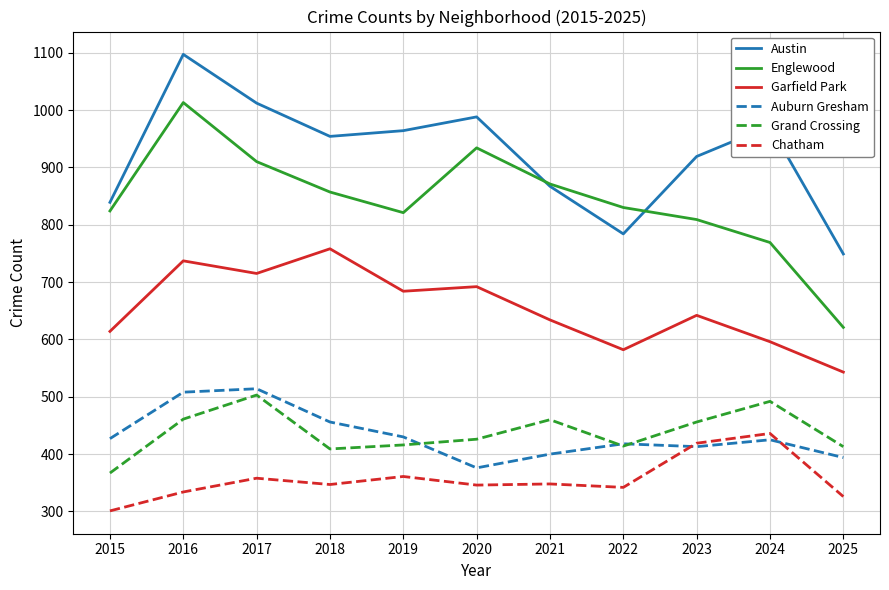

How many distinct data groups are displayed?

6